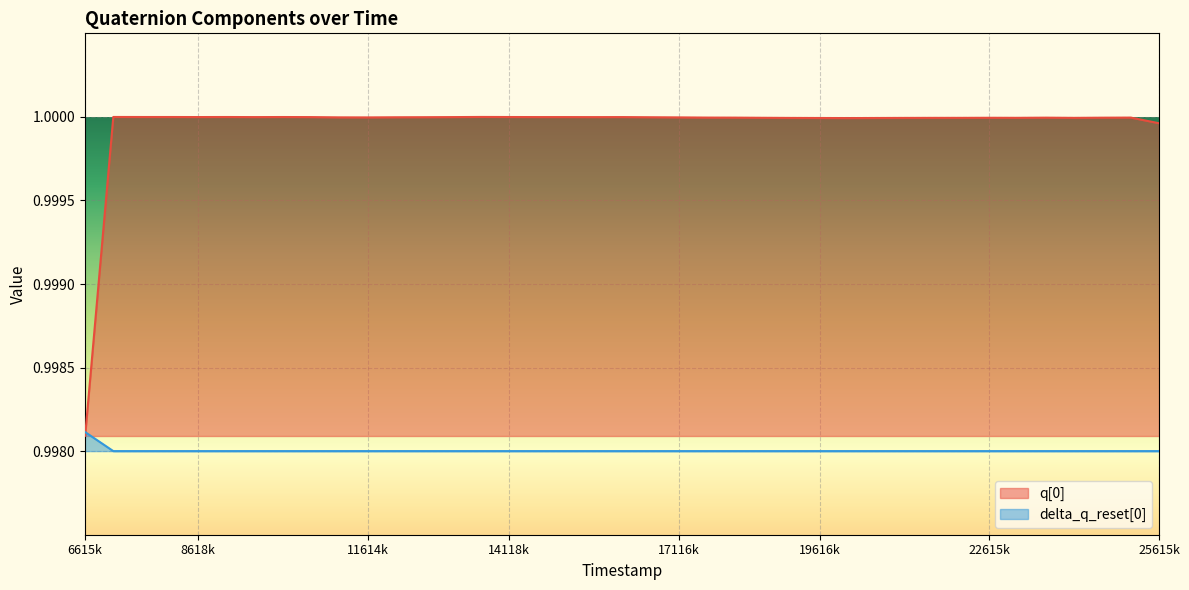

True or false: delta_q_reset[0] has more than 2 points higher than both neighbors.

False